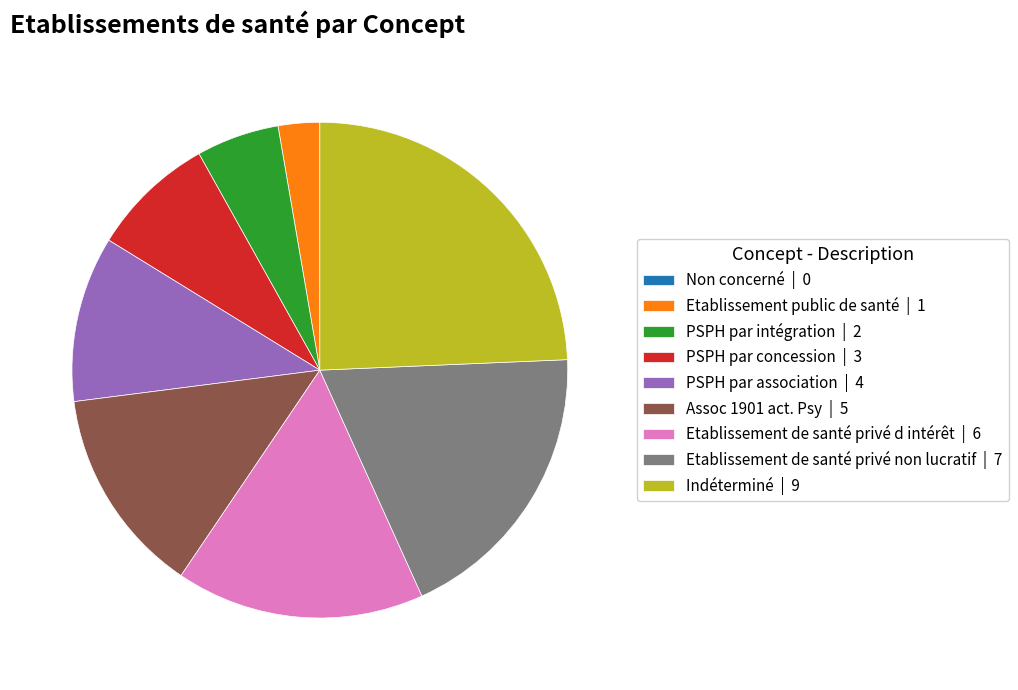

Approximately how many times larger is the value at Etablissement de santé privé non lucratif compared to Assoc 1901 act. Psy?

1.4